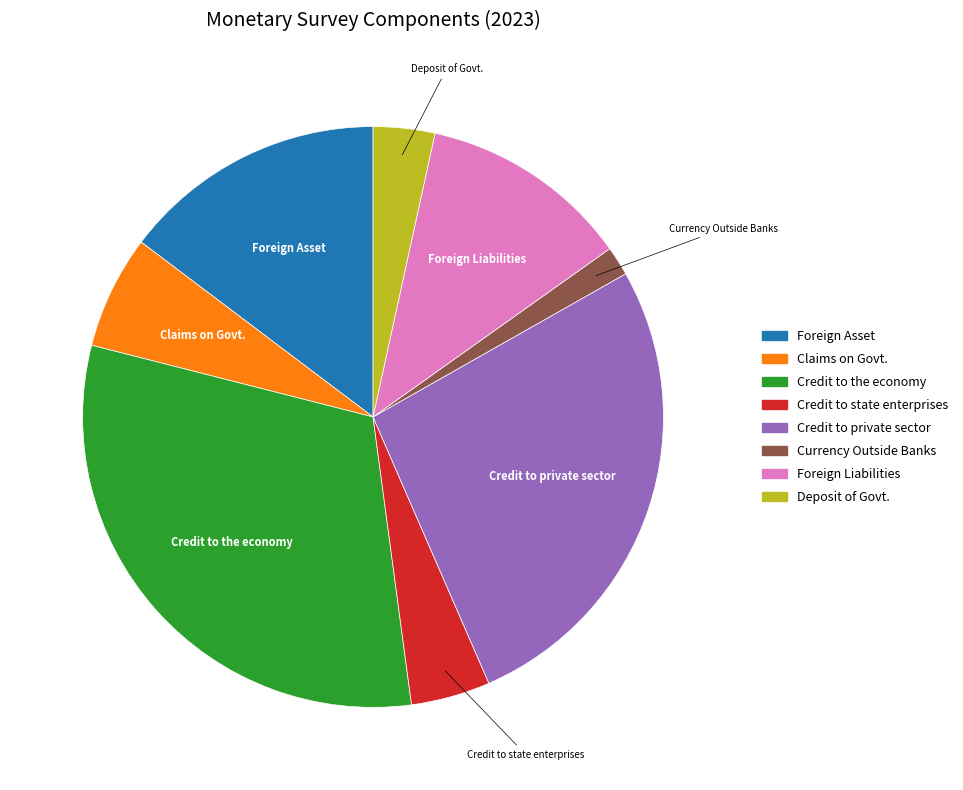

True or false: Foreign Liabilities accounts for 12% of the total.

True